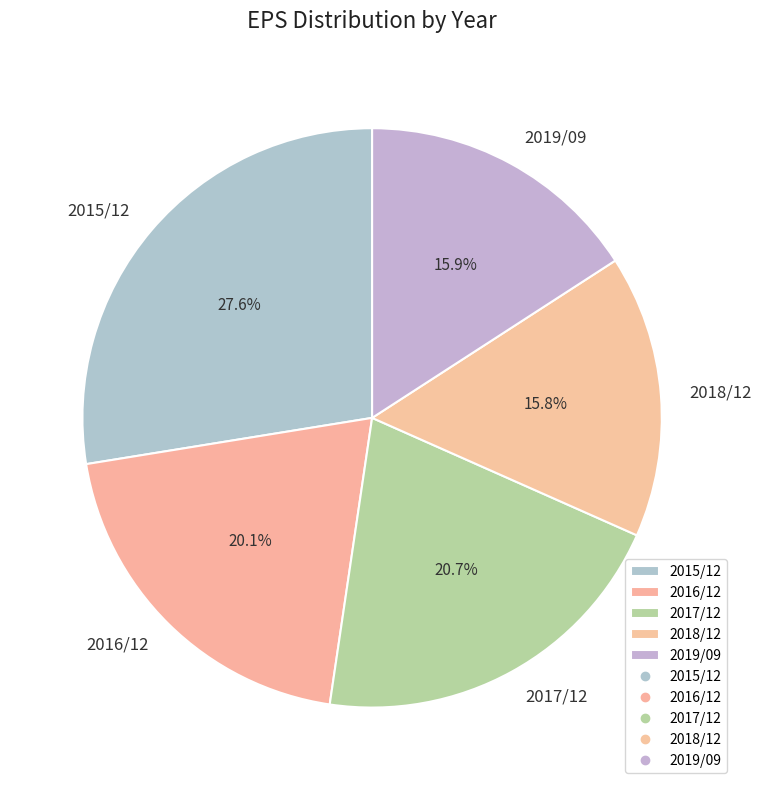

Does 2015/12 represent more than half of the total?

No